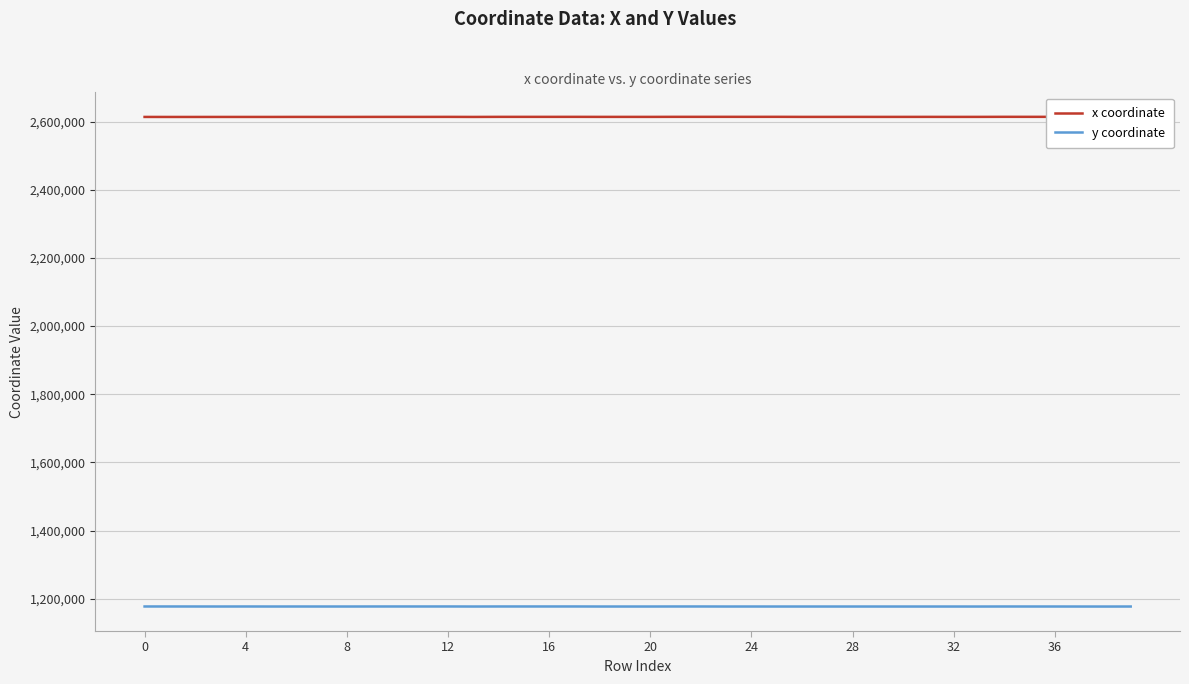

How many values in the y coordinate series are below 1177459?

19